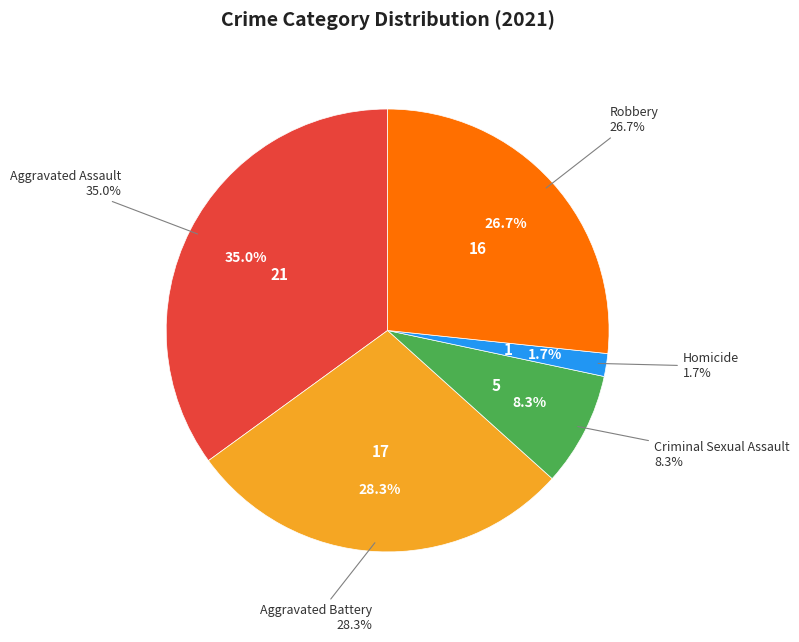

Which slice is the smallest?

Homicide